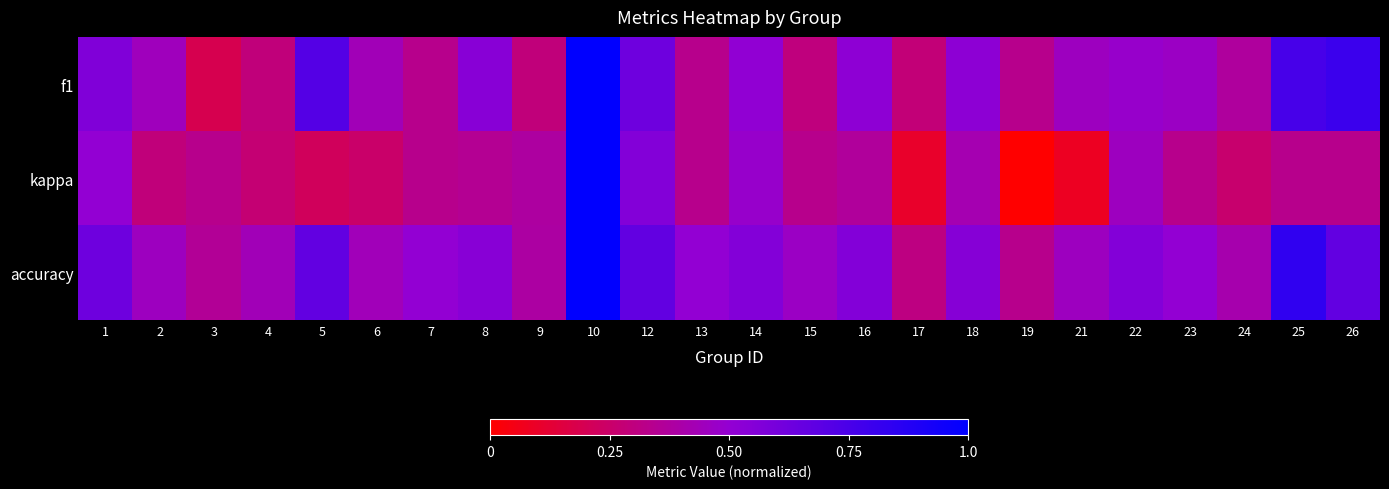

Reading left to right, transcribe all the data shown in this chart.

f1: 1=0.6	2=0.4	3=0.2	4=0.3	5=0.7	6=0.4	7=0.3	8=0.5	9=0.3	10=1.0	12=0.6	13=0.3	14=0.5	15=0.3	16=0.5	17=0.3	18=0.5	19=0.3	21=0.5	22=0.5	23=0.5	24=0.4	25=0.8	26=0.8
kappa: 1=0.5	2=0.3	3=0.3	4=0.3	5=0.2	6=0.2	7=0.3	8=0.4	9=0.4	10=1.0	12=0.6	13=0.3	14=0.5	15=0.3	16=0.4	17=0.1	18=0.4	19=0.0	21=0.1	22=0.5	23=0.3	24=0.3	25=0.3	26=0.3
accuracy: 1=0.6	2=0.5	3=0.4	4=0.4	5=0.7	6=0.4	7=0.5	8=0.5	9=0.4	10=1.0	12=0.7	13=0.5	14=0.6	15=0.5	16=0.6	17=0.3	18=0.5	19=0.3	21=0.5	22=0.6	23=0.5	24=0.4	25=0.8	26=0.7